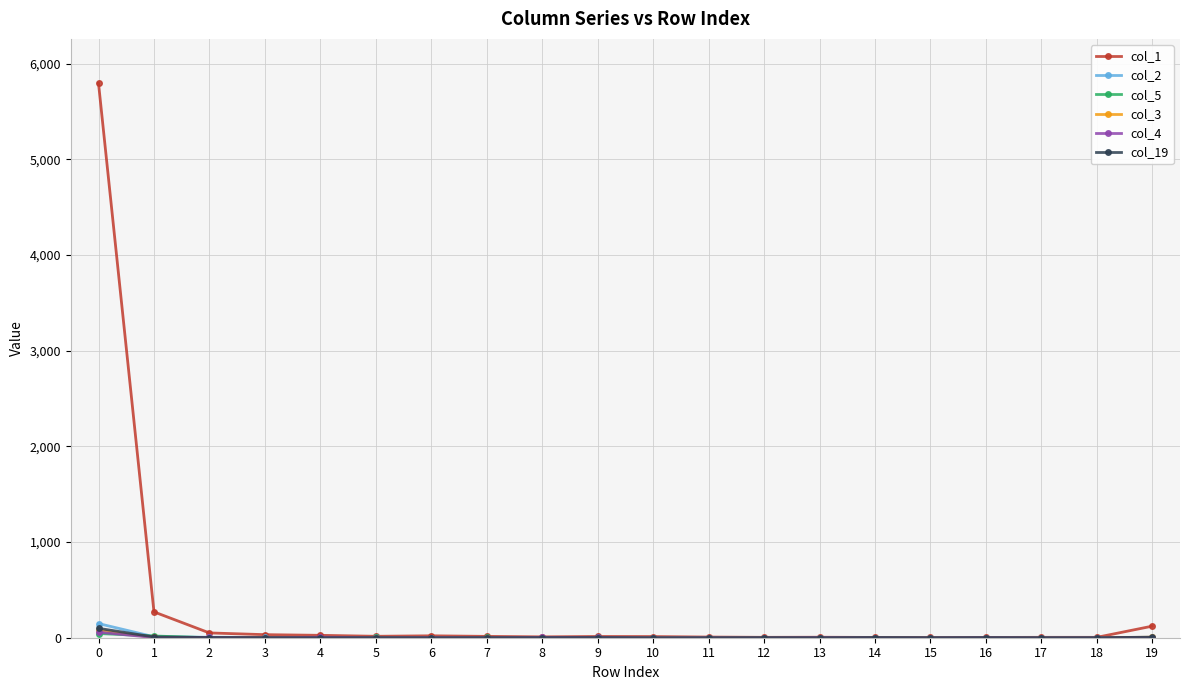

Which series has the largest total across all categories?

col_1